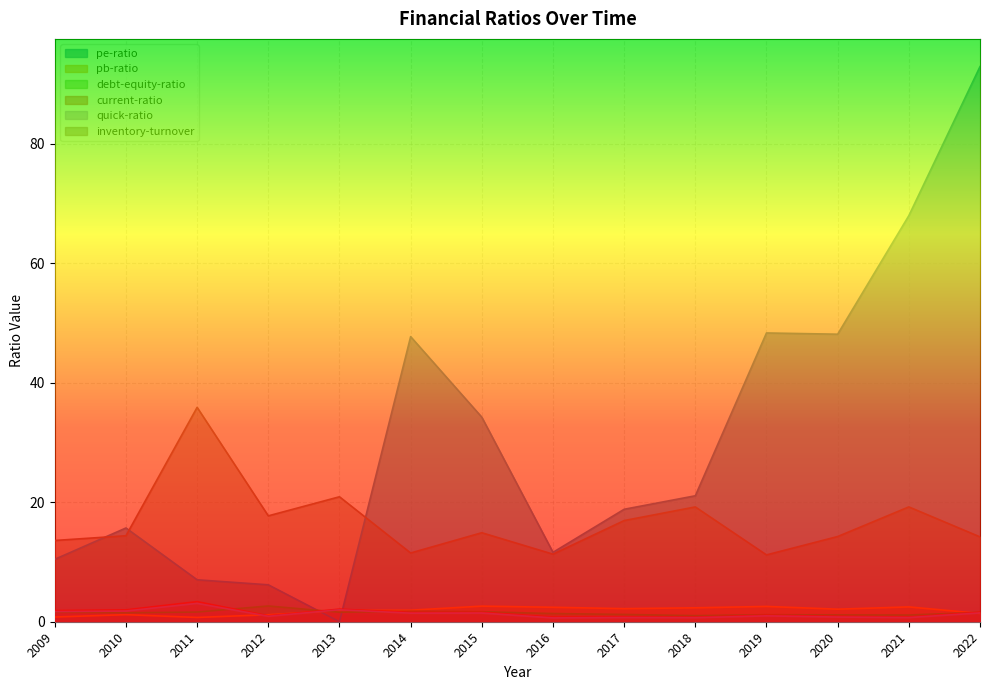

Which category has the highest value across all series?

2022